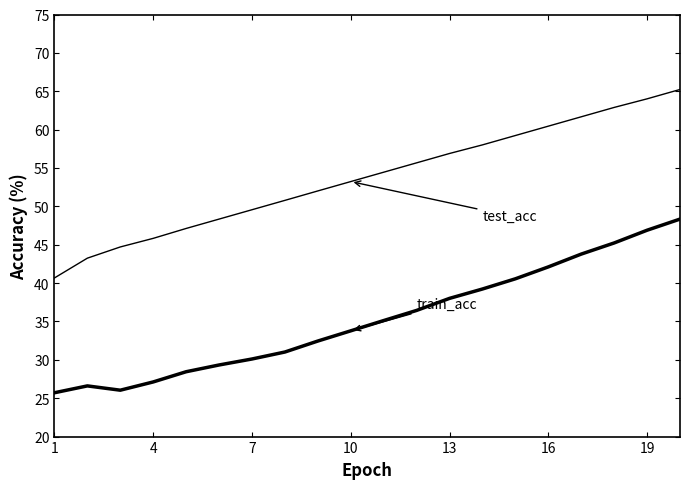

Does the chart display data point markers on the line(s)?

No